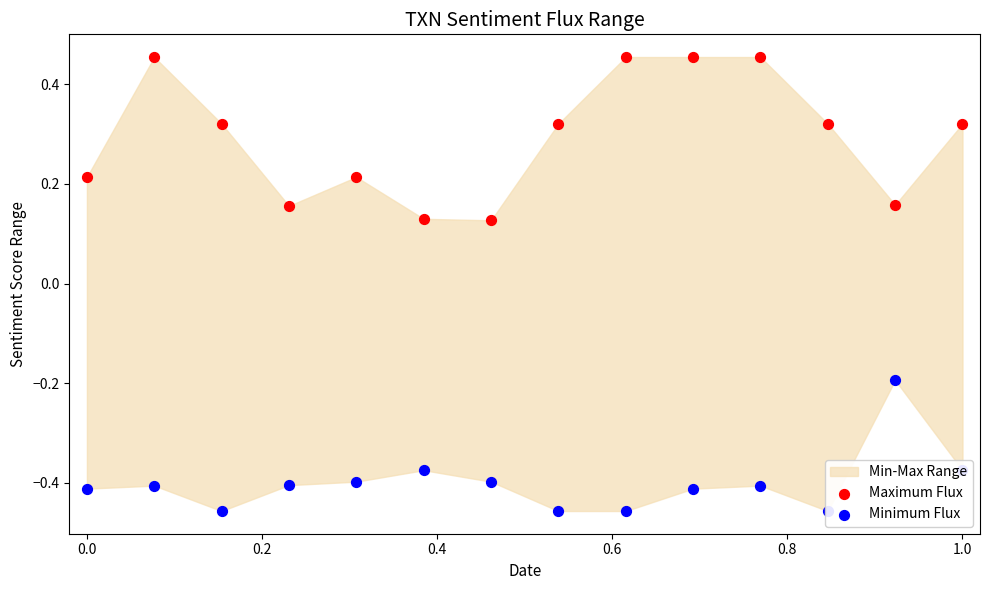

Which series has the largest total across all categories?

Maximum Flux